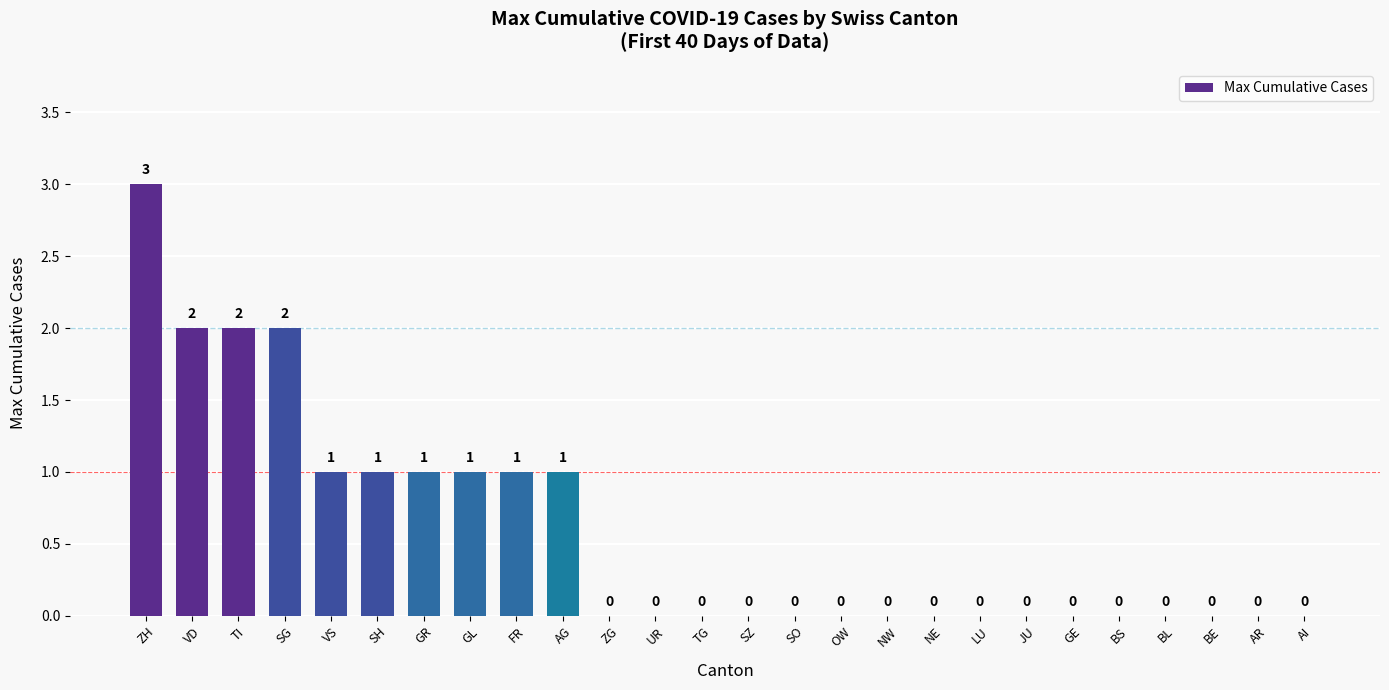

What is the ratio of the value at FR to the value at SH?

1.0